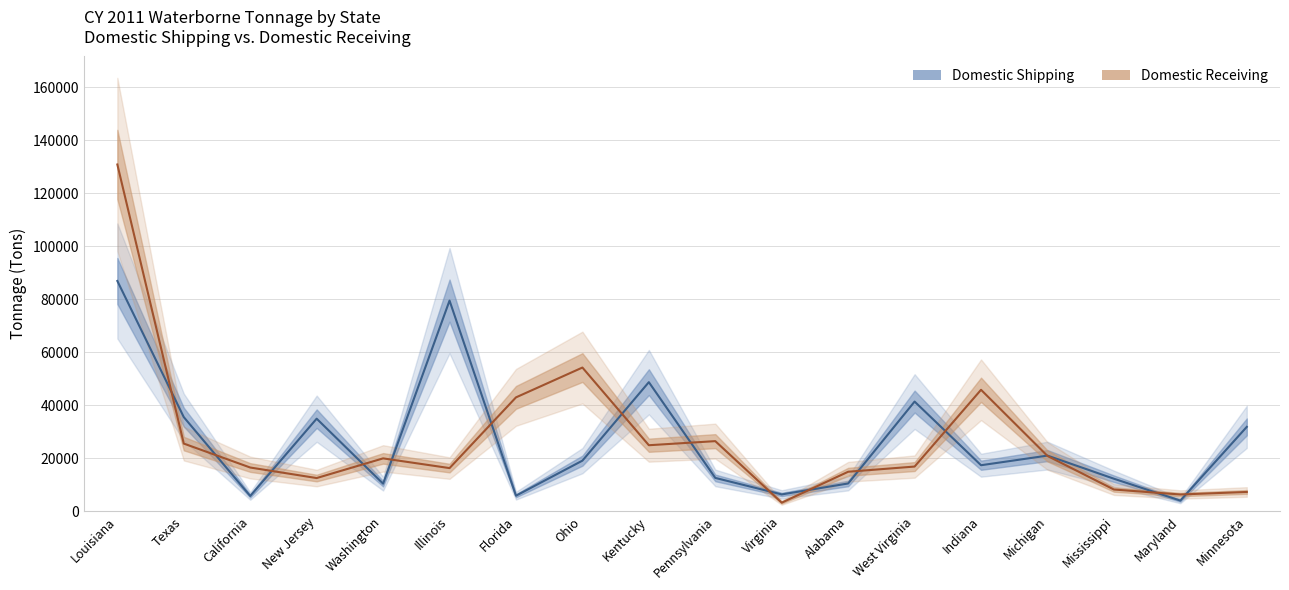

What is the value of the Domestic Receiving point at the 6th from the left?

16241